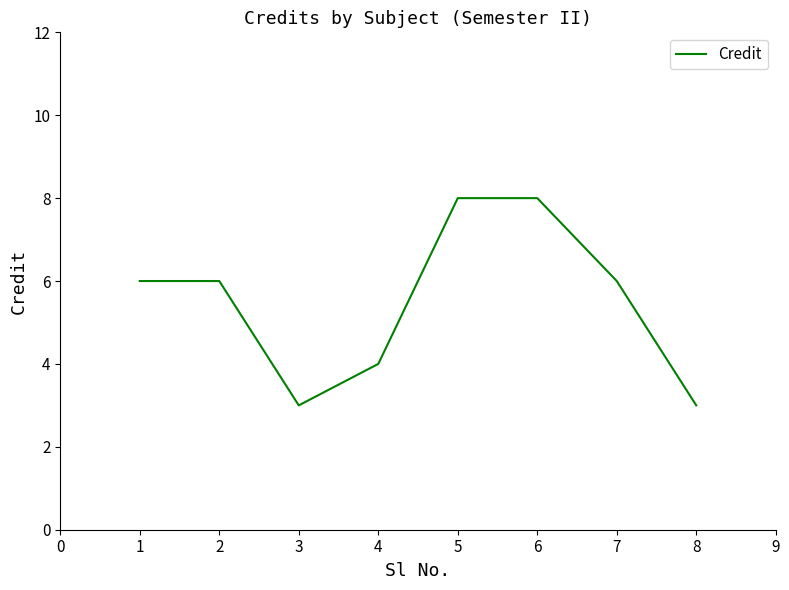

What is the change in value from 5 to 8?

-5